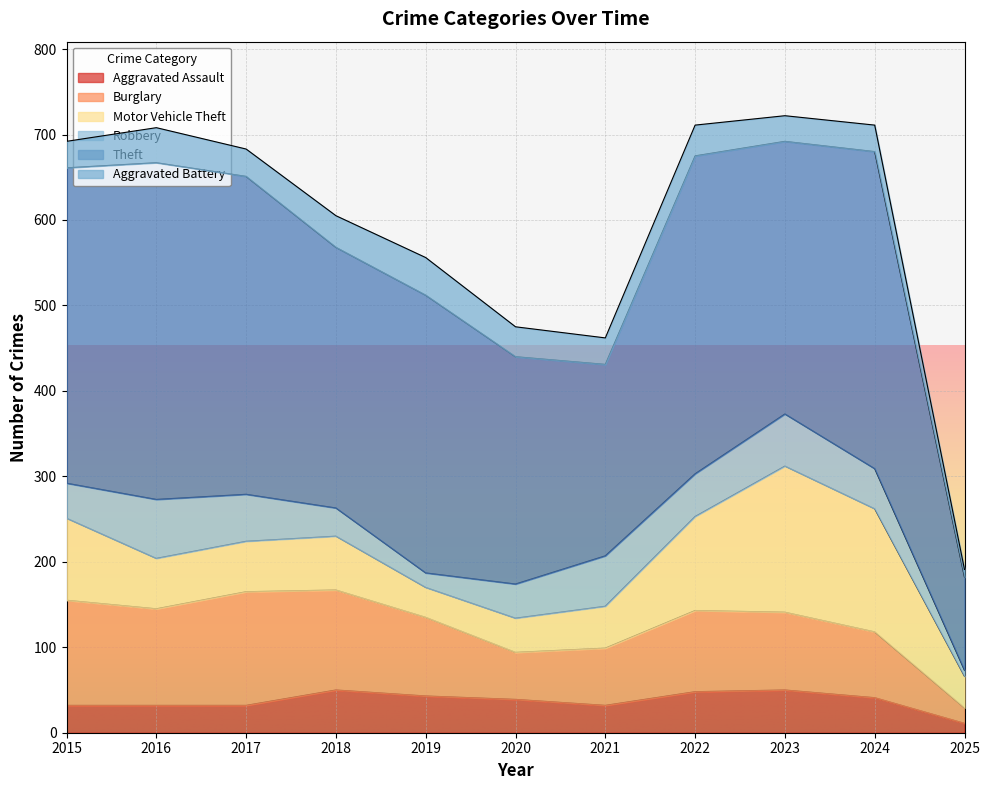

Is it true that Theft equals 191 at 2022?

False